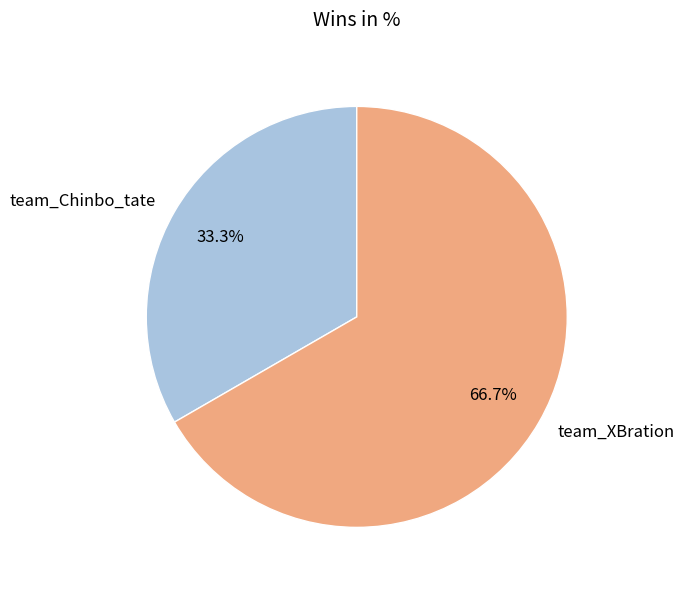

Is it true that team_XBration is 57% of the pie?

False